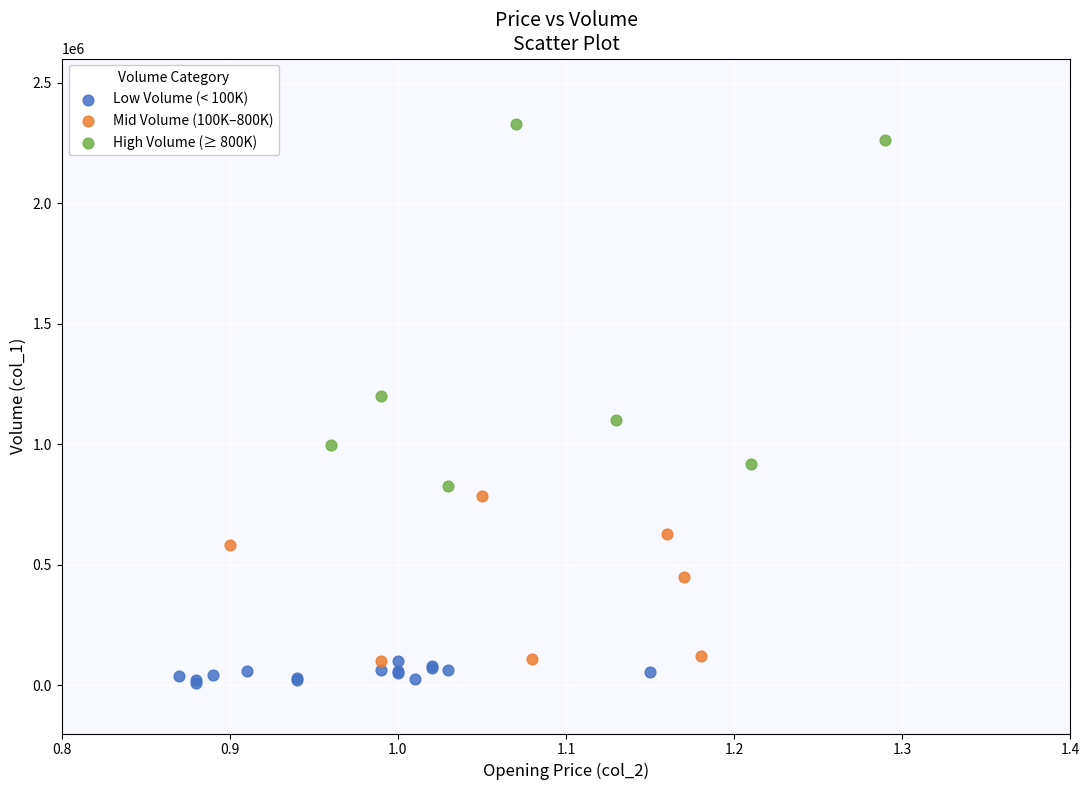

Which series has the largest Y range (max minus min)?

High Volume (≥ 800K)